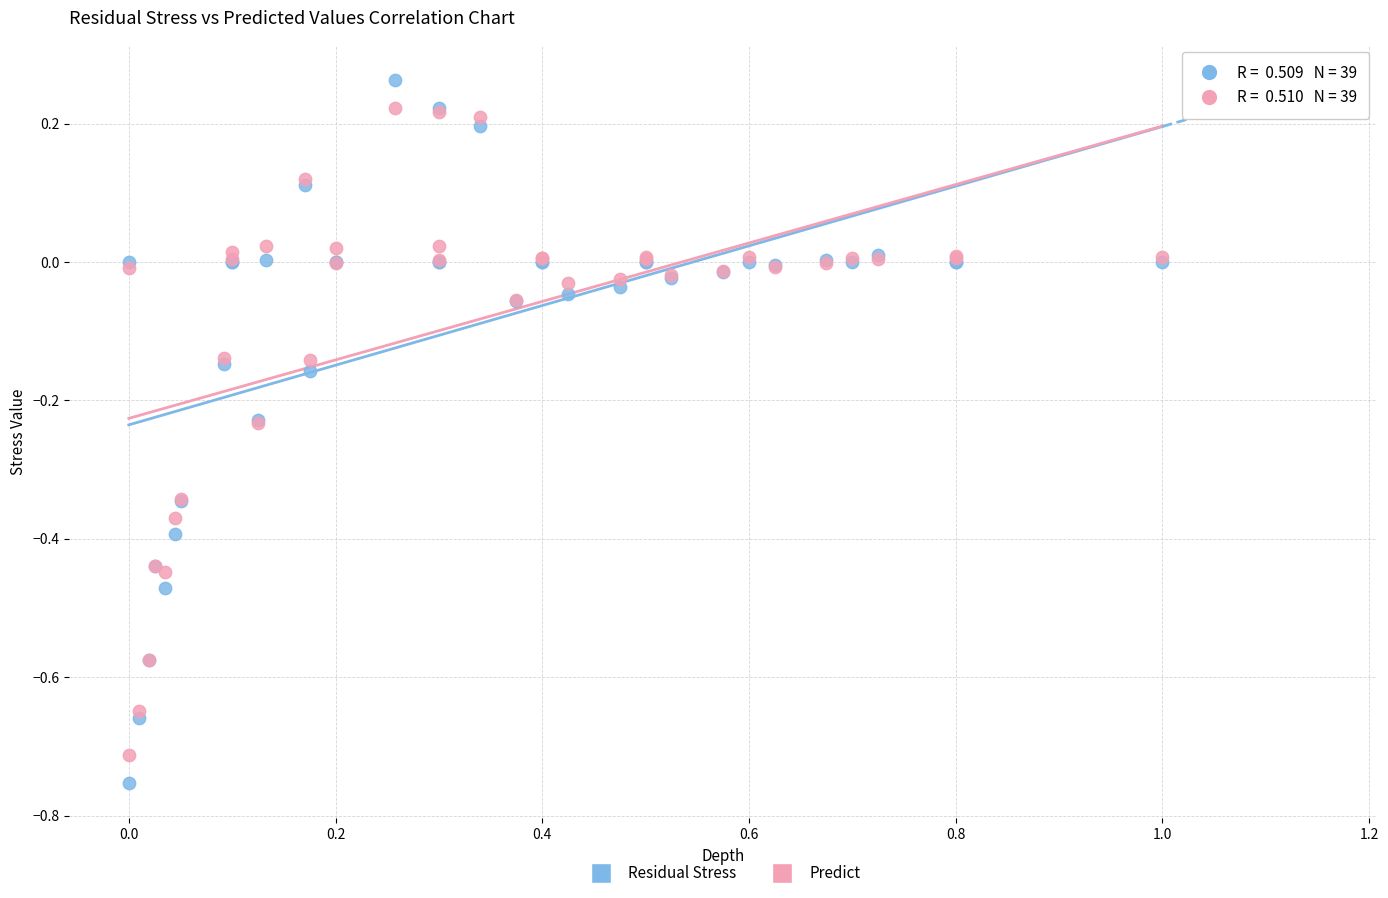

Which series has the widest spread of Y values?

Residual Stress